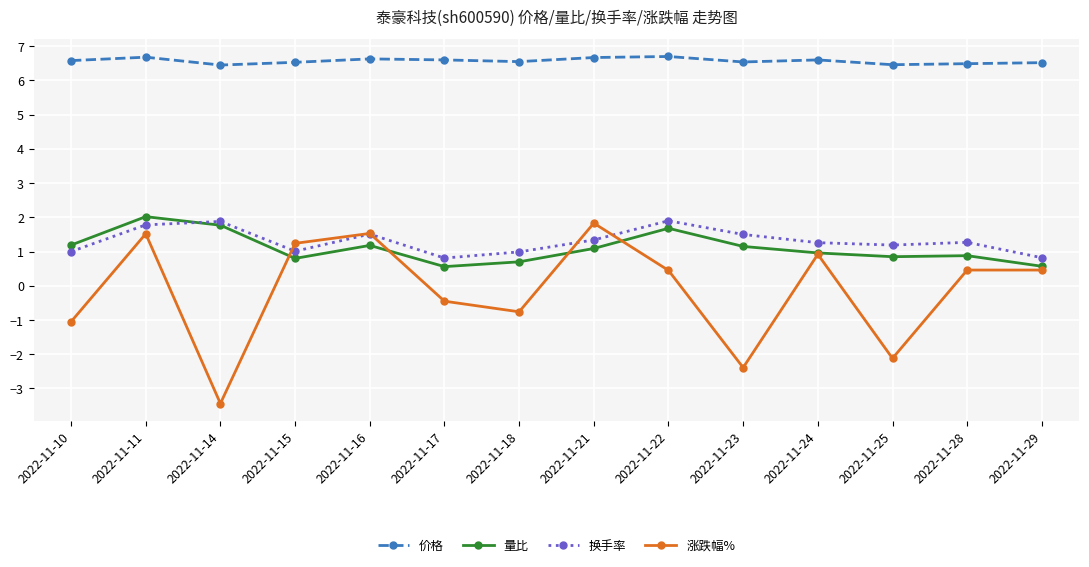

True or false: 换手率 and 价格 intersect in this chart.

False